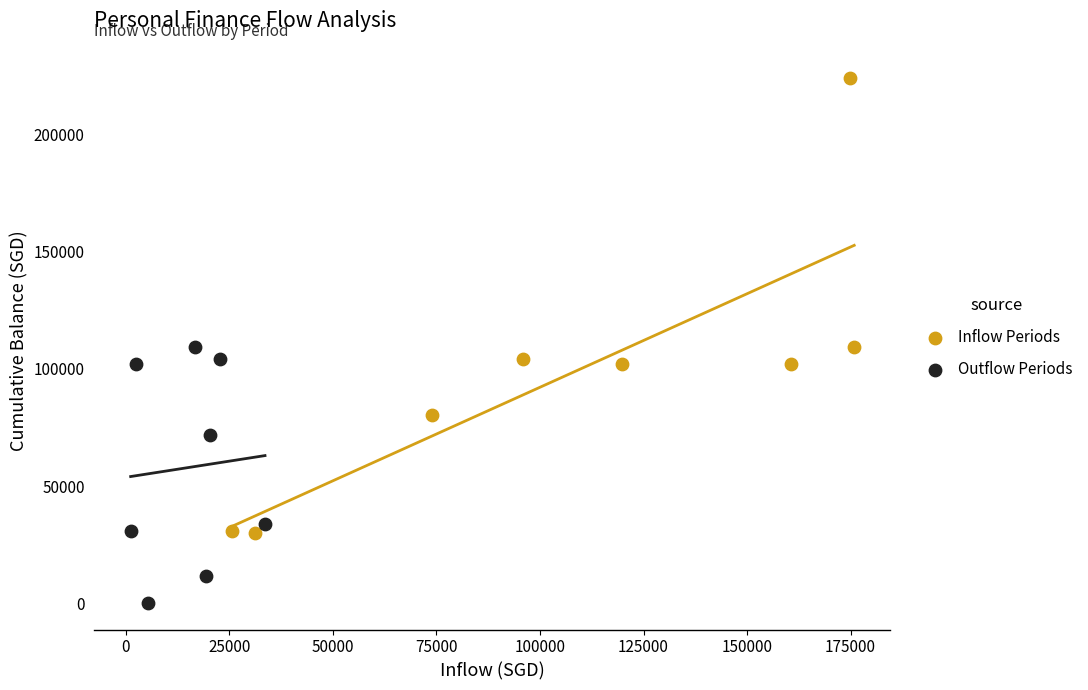

Which series reaches the maximum Y coordinate?

Inflow Periods